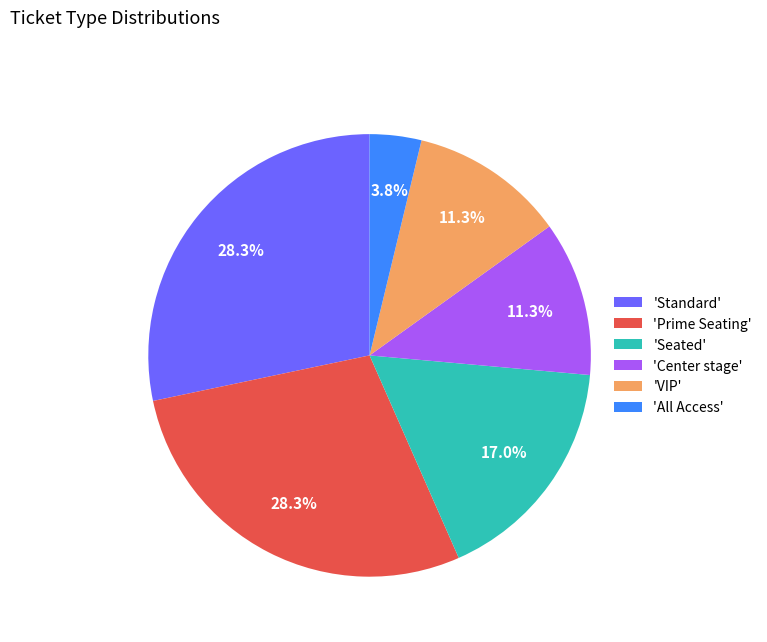

Combined, what portion of the pie is 'Standard' and 'VIP'?

39.6%